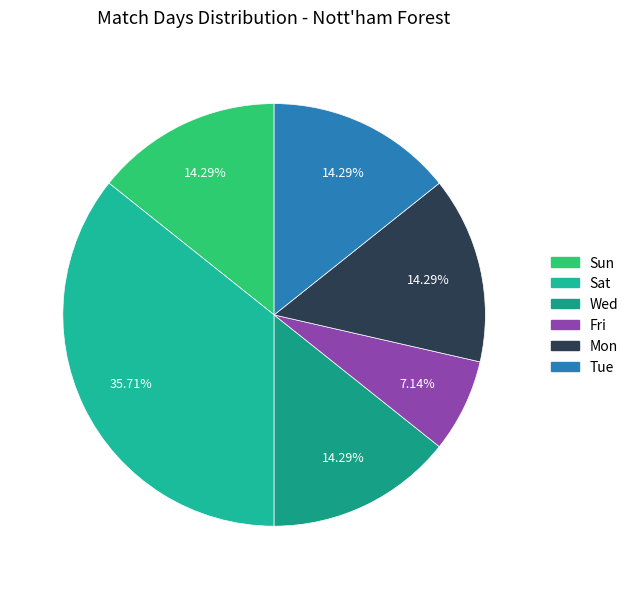

How many slices are in this pie chart?

6